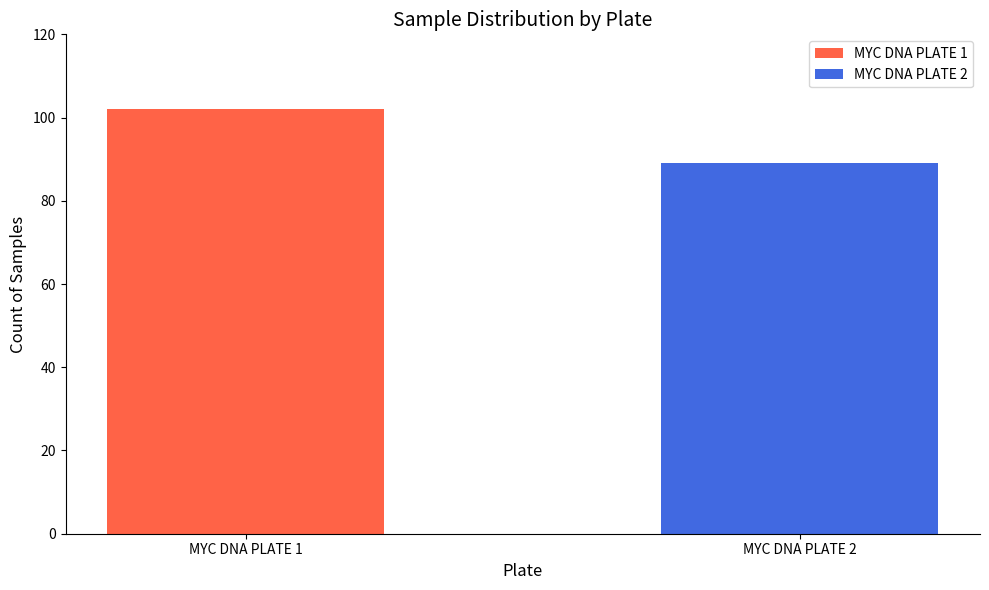

Are the bars horizontal?

No